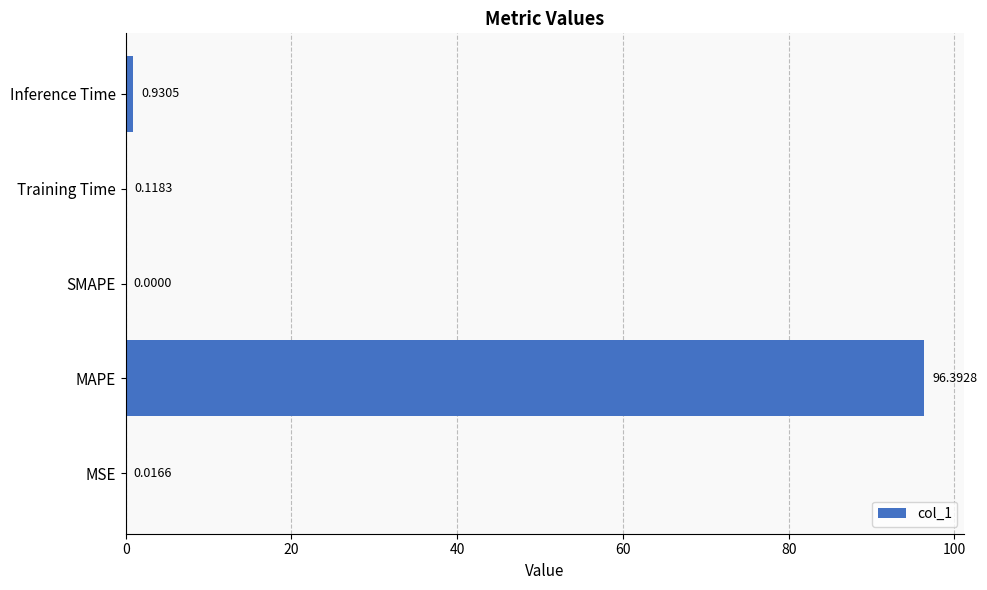

Which has a higher value, Inference Time or MAPE?

MAPE